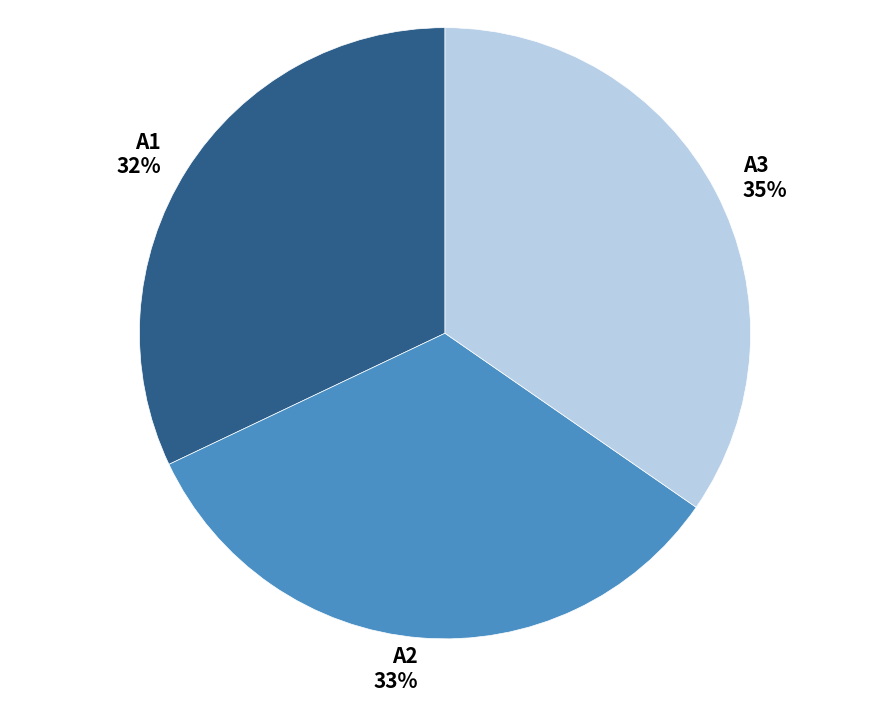

True or false: A1 accounts for 24% of the total.

False